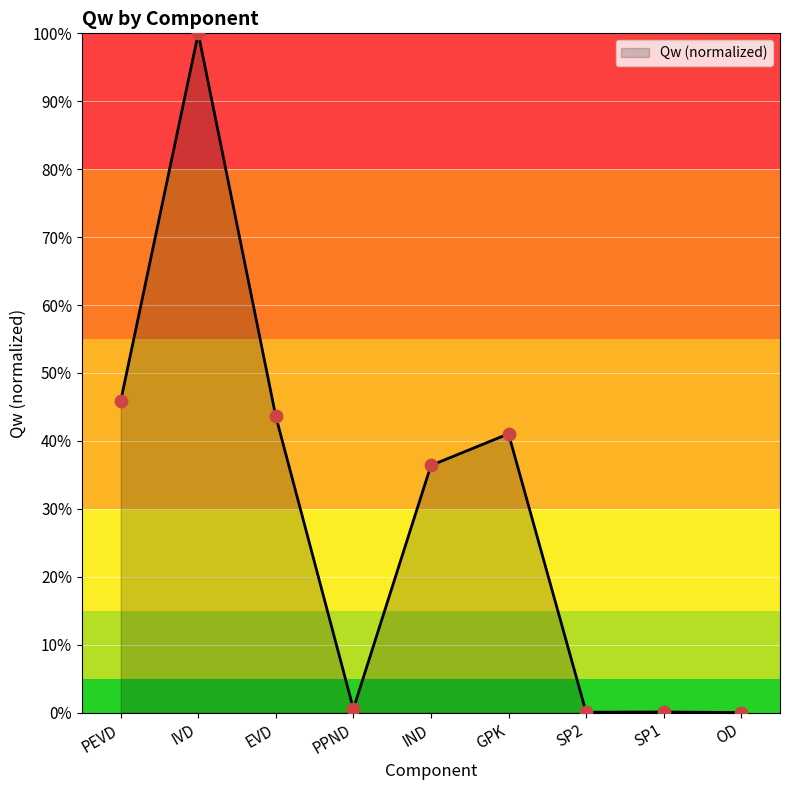

What is the change in value from IVD to SP1?

-1.0